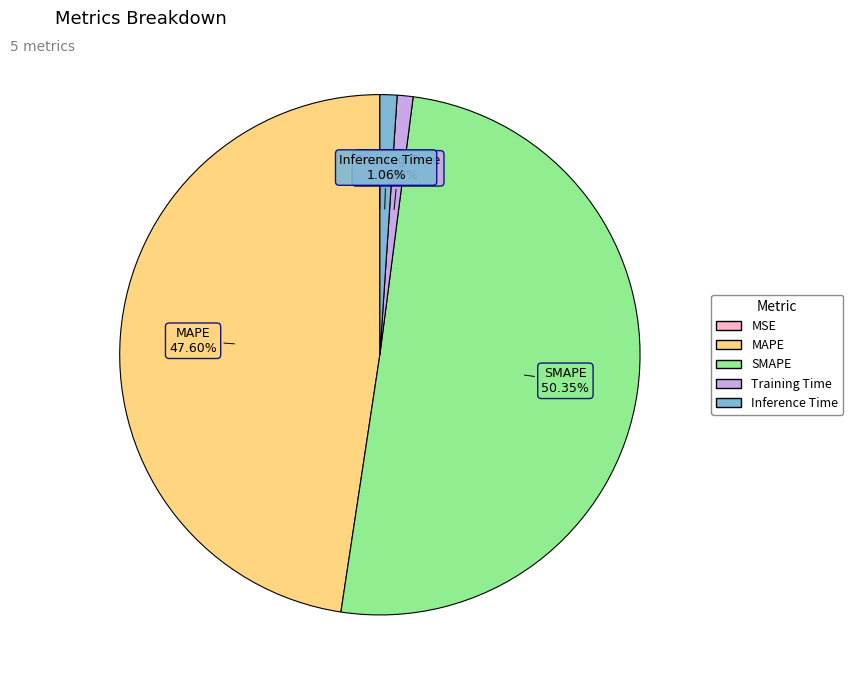

What is the largest slice in the pie chart?

SMAPE